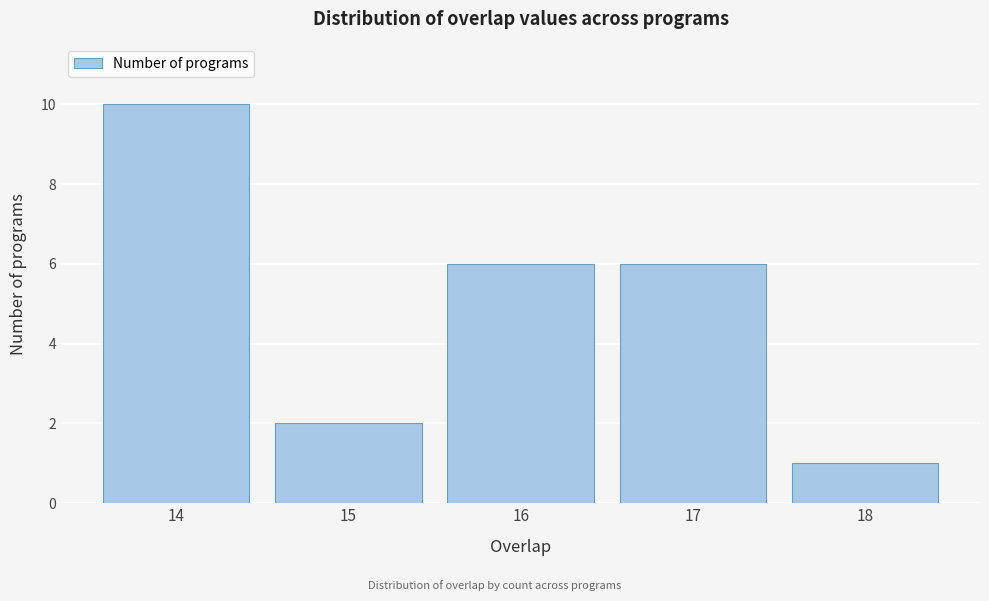

Reading left to right, list every bar in this chart as the range it spans on the x-axis followed by its height. The values are not printed on the chart, so give them approximately, as read against the axis.

13.5 to 14.5: 10
14.5 to 15.5: 2
15.5 to 16.5: 6
16.5 to 17.5: 6
17.5 to 18.5: 1